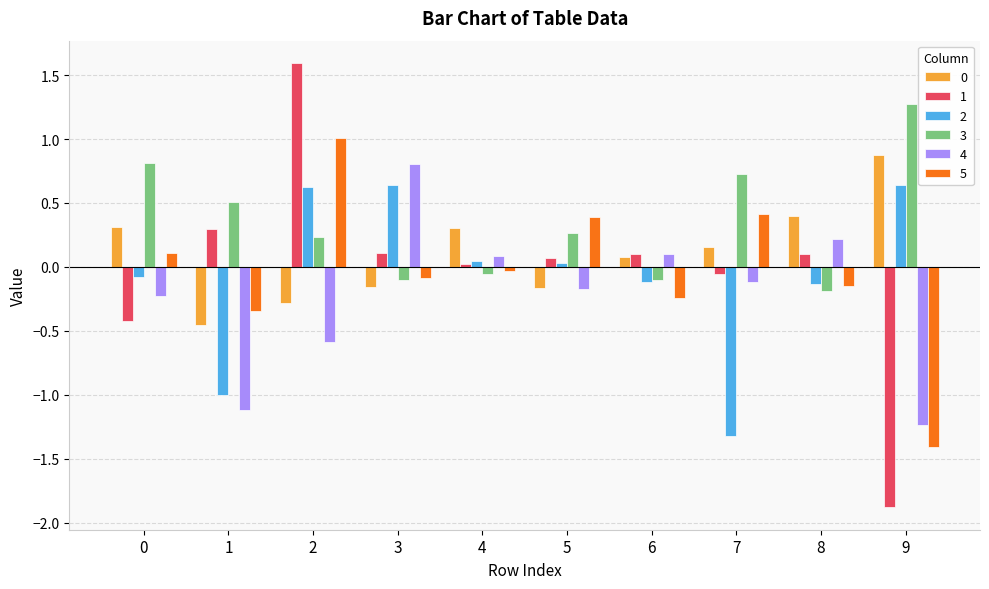

What value does the 1 series have at 8?

0.1